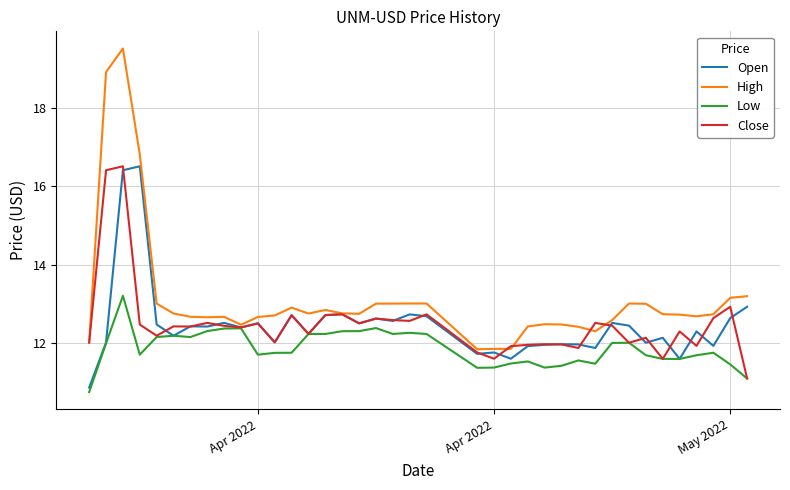

Which series has the widest spread of values?

High